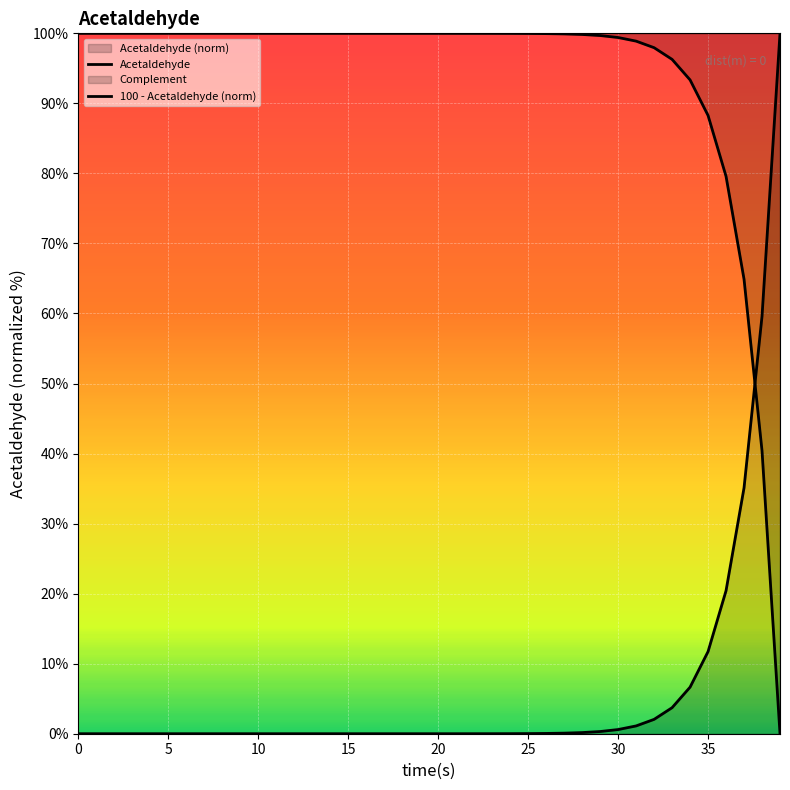

Which series has the largest total across all categories?

100 - Acetaldehyde (norm)